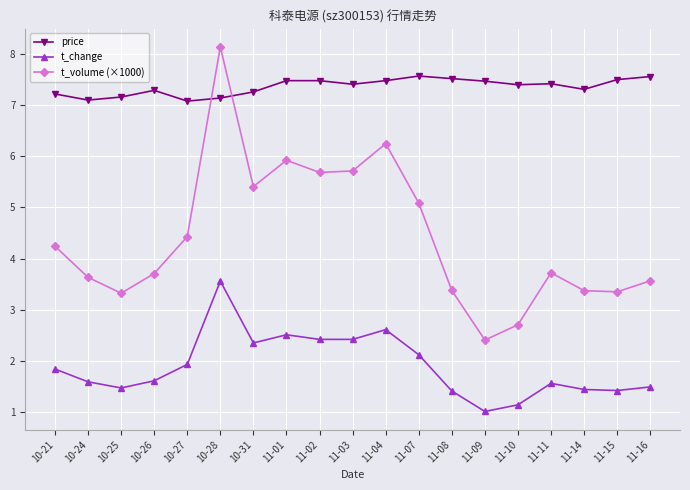

Between 11-04 and 11-07, which series saw the biggest shift?

t_volume (×1000)